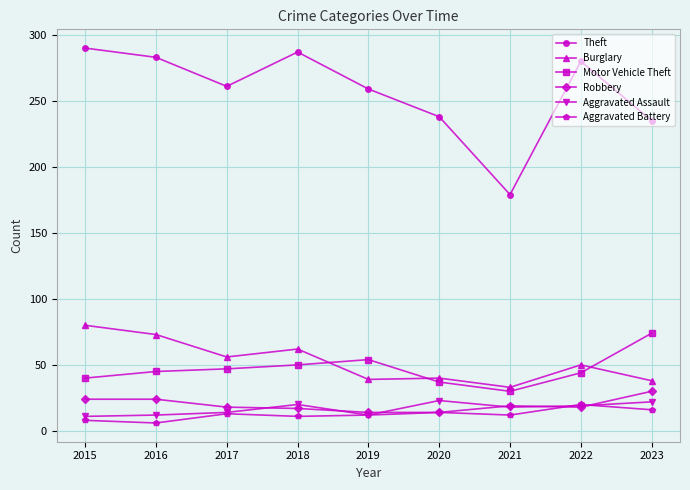

At how many categories does at least one series exceed 23?

9